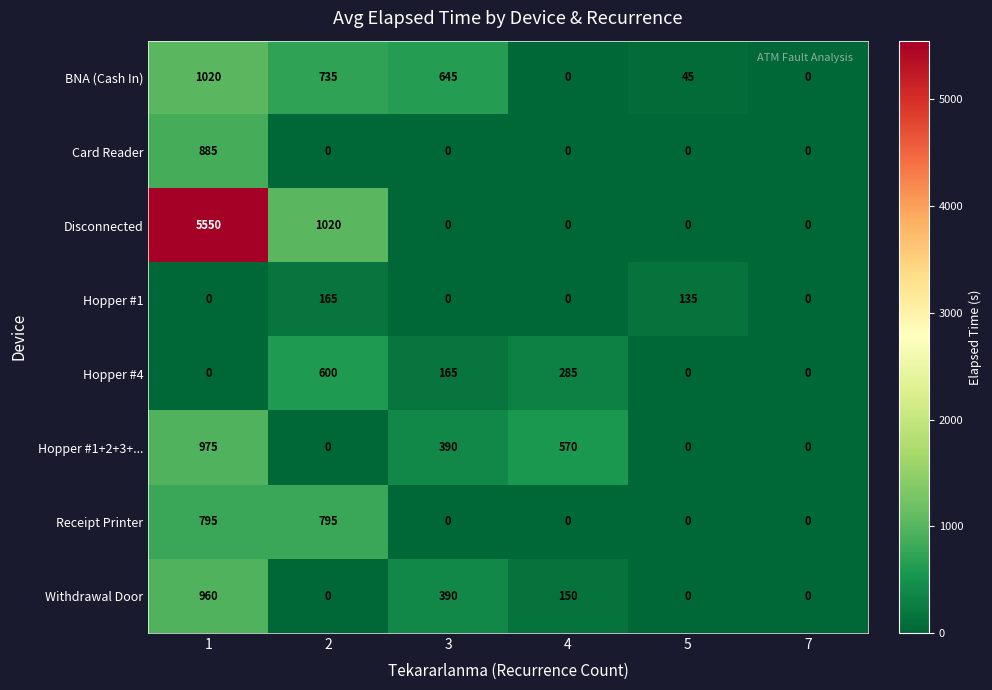

Rank the series by their maximum value, from highest to lowest.

Disconnected, BNA (Cash In), Hopper #1+2+3+..., Withdrawal Door, Card Reader, Receipt Printer, Hopper #4, Hopper #1